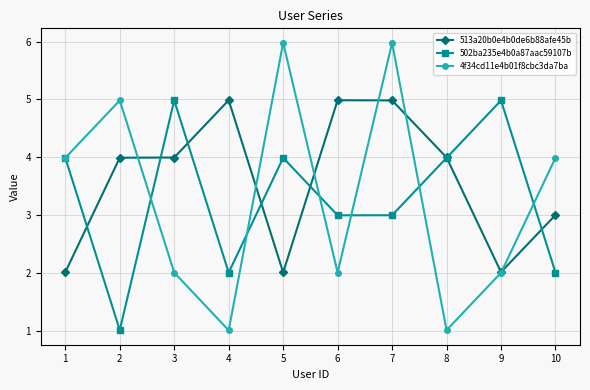

At which category is the sum across all series the highest?

7